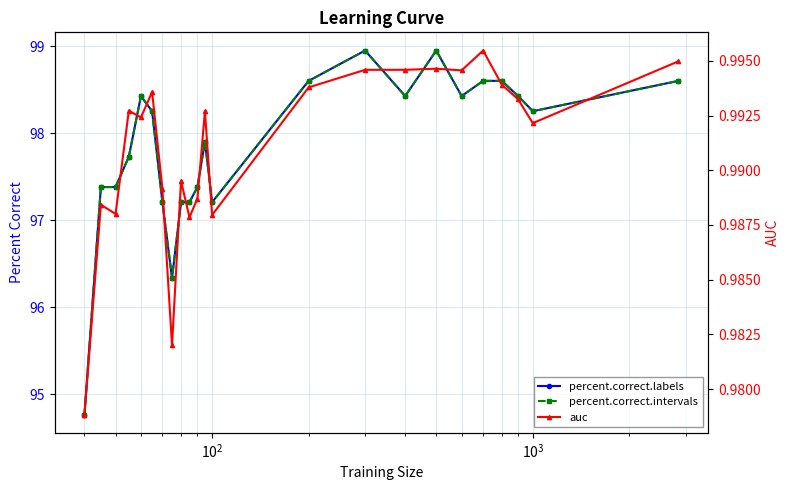

True or false: percent.correct.intervals and percent.correct.labels cross at least once.

False